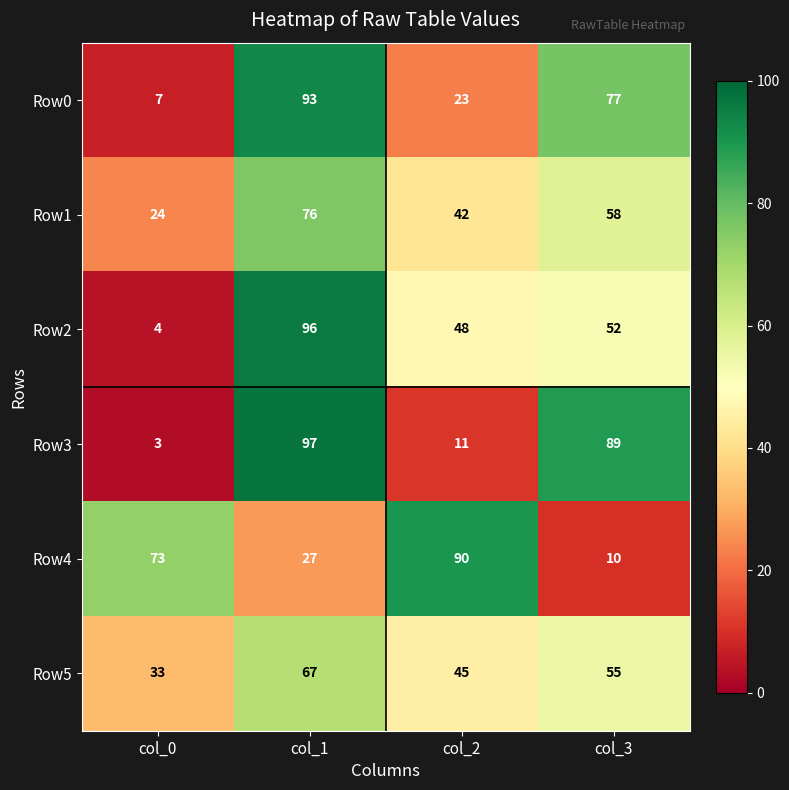

What is the difference between the highest and lowest values at col_0?

70